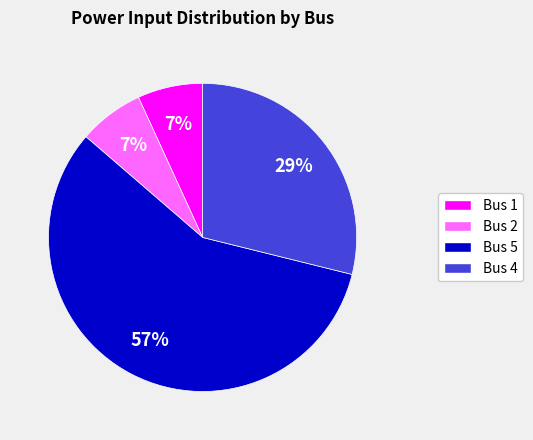

Is it true that Bus 4 is 16% of the pie?

False